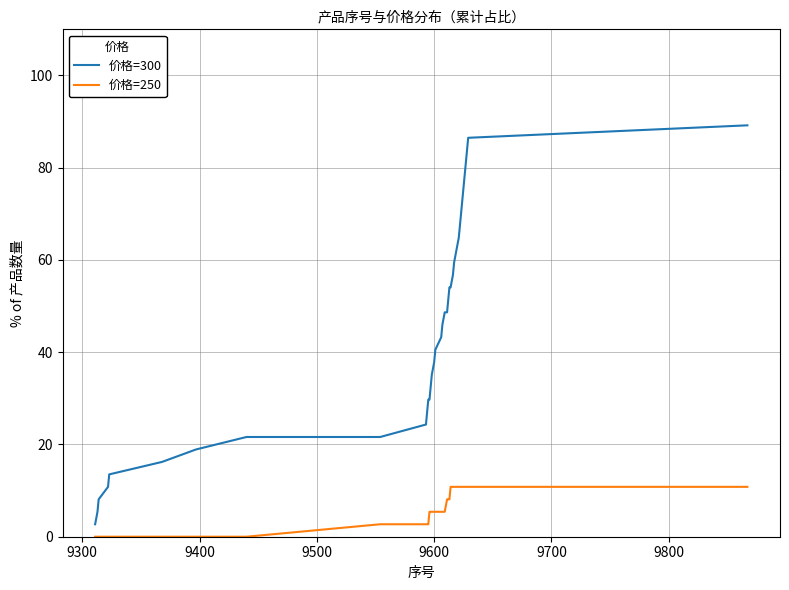

Rank the series by their maximum value, from highest to lowest.

价格=300, 价格=250